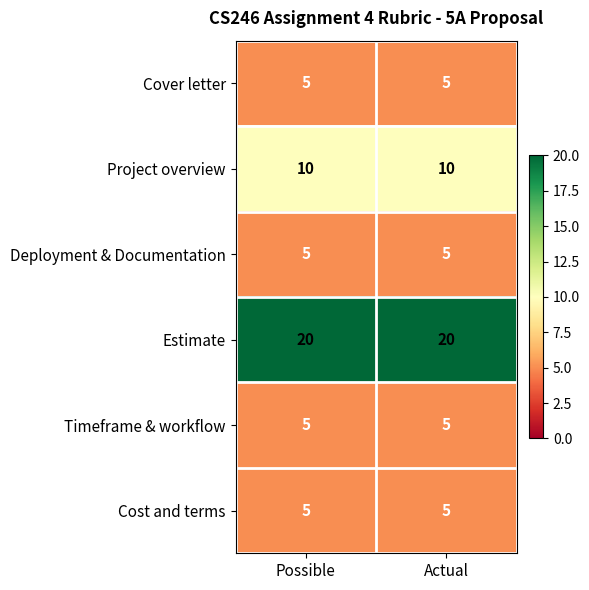

What is the difference between the highest and lowest values at Possible?

15